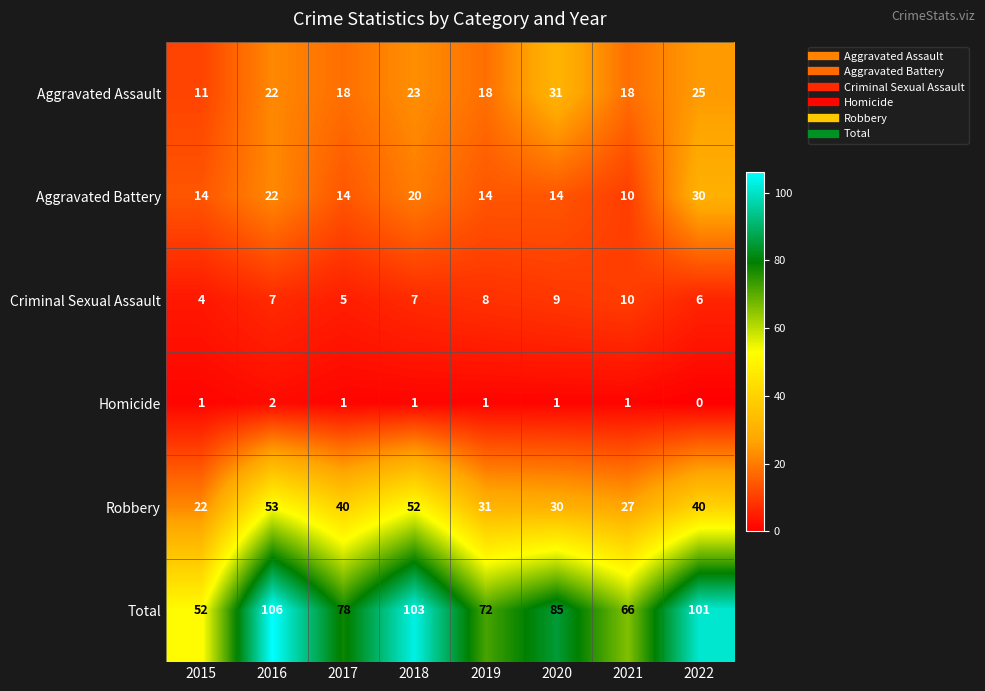

Rank the series by their maximum value, from lowest to highest.

Homicide, Criminal Sexual Assault, Aggravated Battery, Aggravated Assault, Robbery, Total